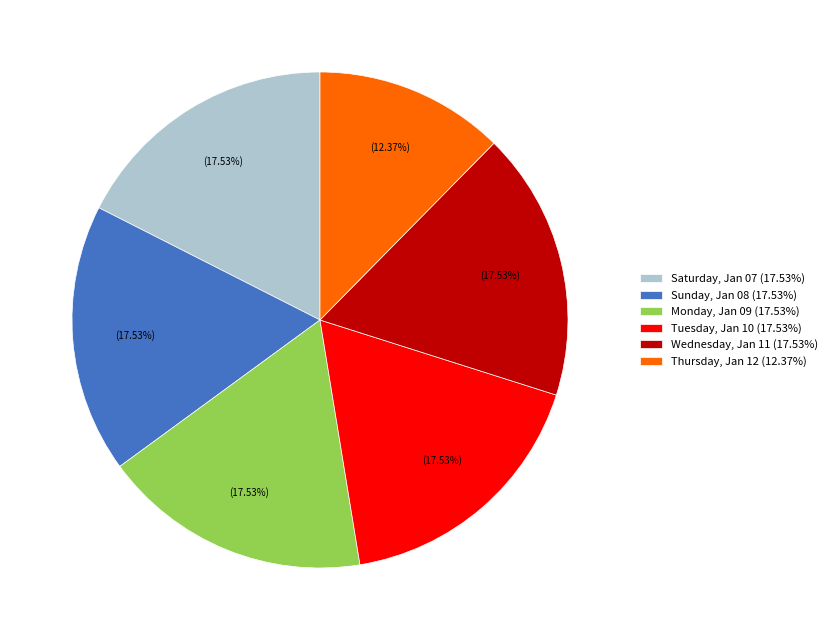

How much of the chart is everything except Saturday, Jan 07?

82.5%